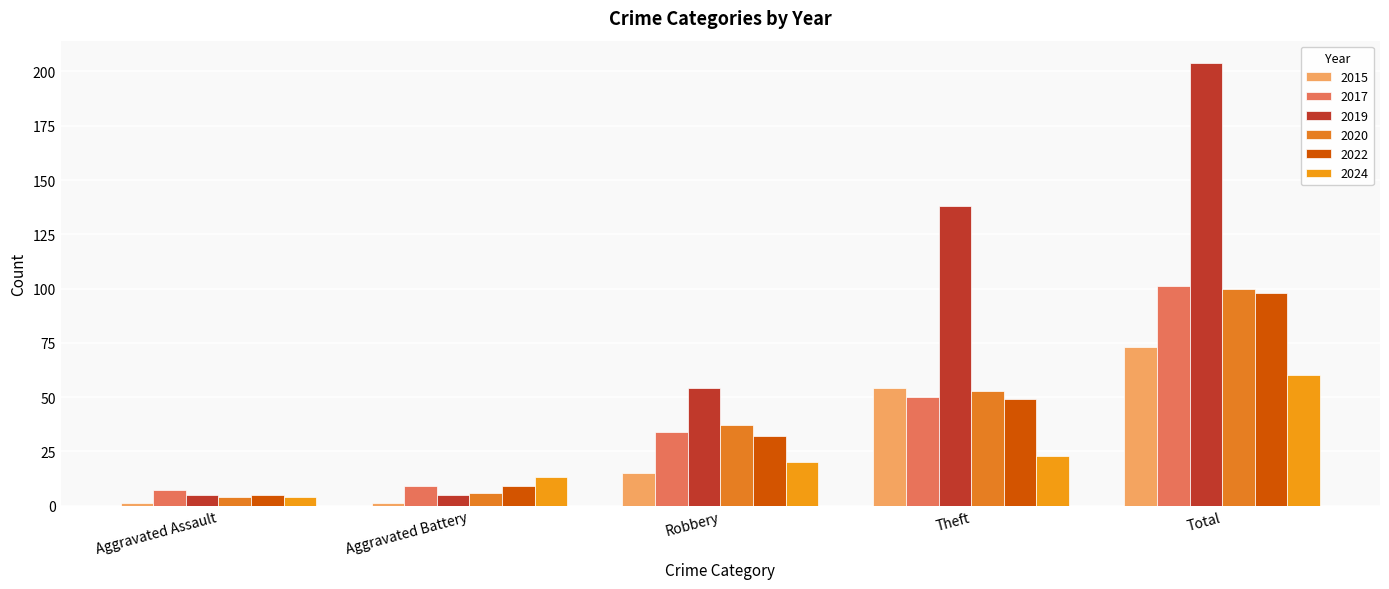

What is the approximate value of 2017 at Total, to the nearest 10?

100